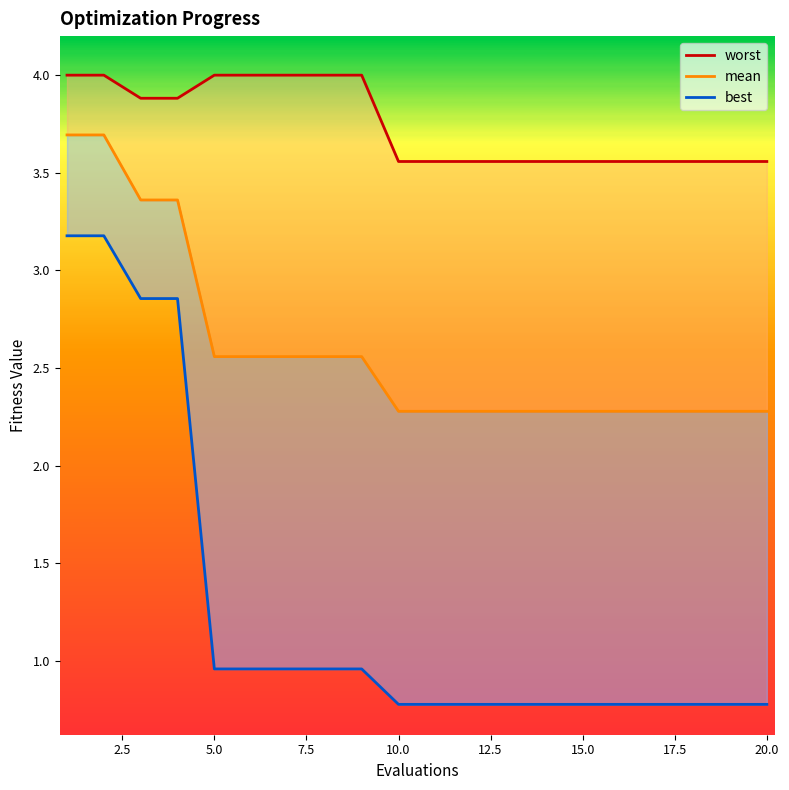

What is the average value of the mean series?

2.6